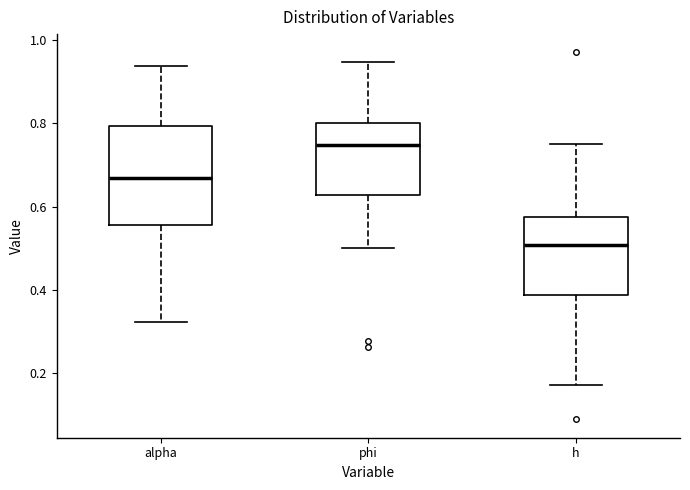

Reading left to right, read every box against the y-axis: the position of its median line, the range the box covers, and the ends of its whiskers. The values are not printed on the chart, so give them approximately, as read against the axis.

alpha: median 0.66, box 0.56 to 0.80, whiskers 0.32 to 0.94
phi: median 0.74, box 0.62 to 0.80, whiskers 0.50 to 0.94
h: median 0.50, box 0.38 to 0.58, whiskers 0.18 to 0.74